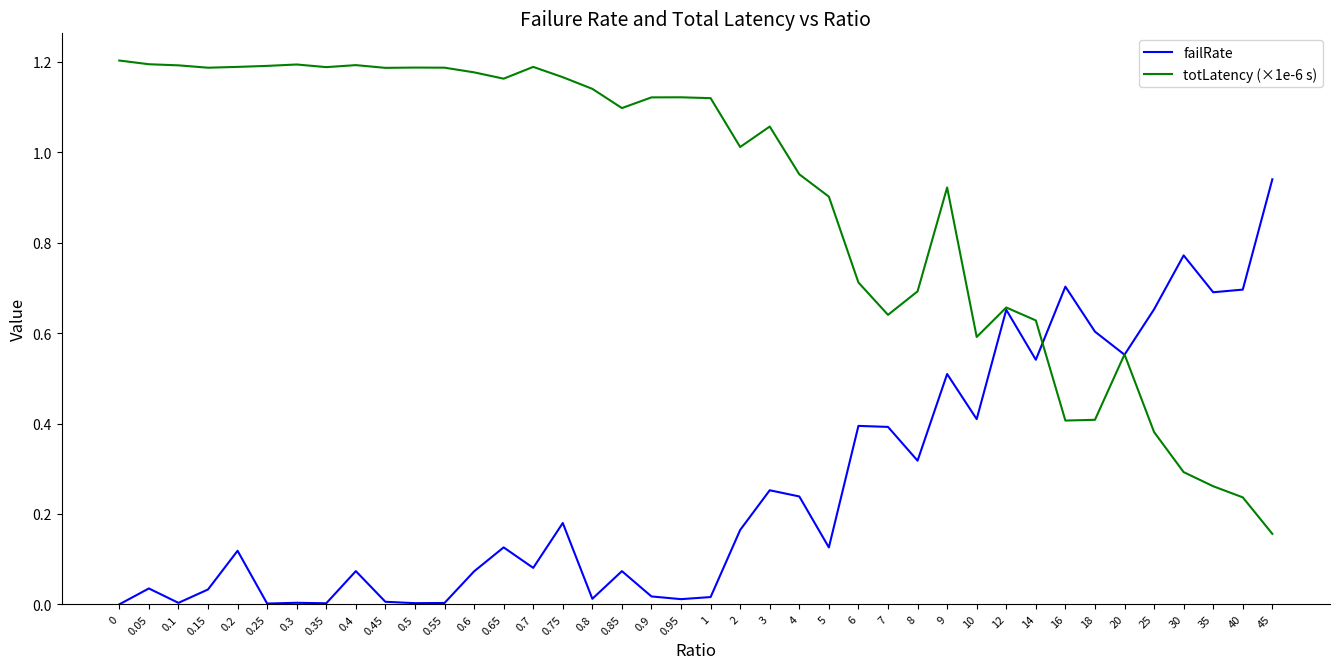

At which category is the sum across all series the highest?

9